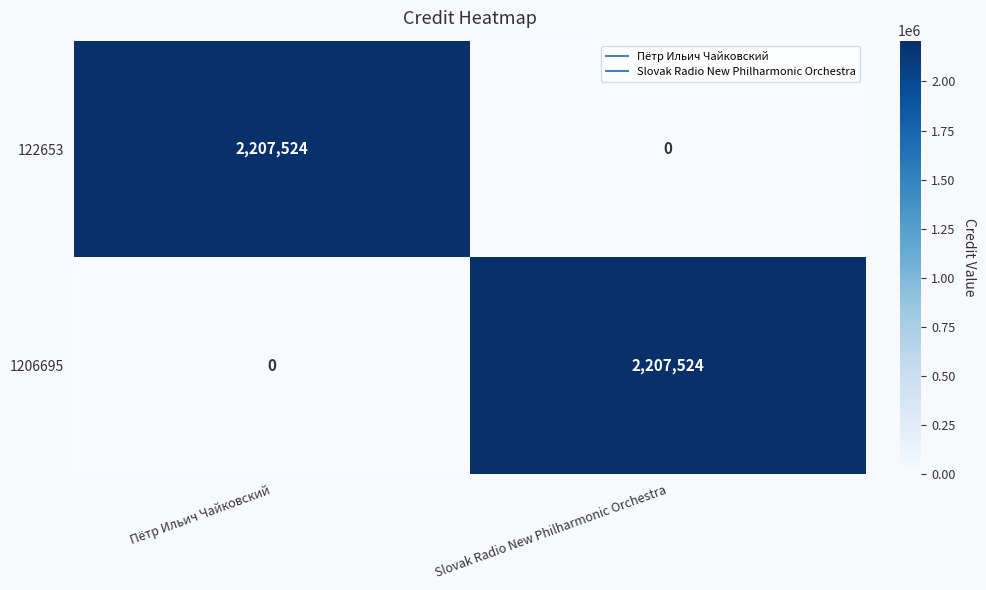

Reading left to right, list all the values displayed in this chart.

122653: 2207524	0
1206695: 0	2207524